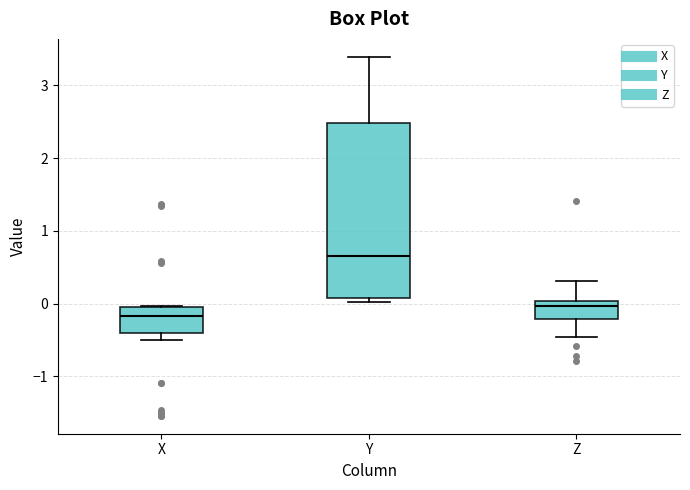

Reading left to right, read every box against the y-axis: the position of its median line, the range the box covers, and the ends of its whiskers. The values are not printed on the chart, so give them approximately, as read against the axis.

X: median -0.2, box -0.4 to 0.0, whiskers -0.5 to 0.0
Y: median 0.7, box 0.1 to 2.5, whiskers 0.0 to 3.4
Z: median 0.0 (just below the box's upper edge), box -0.2 to 0.0, whiskers -0.5 to 0.3